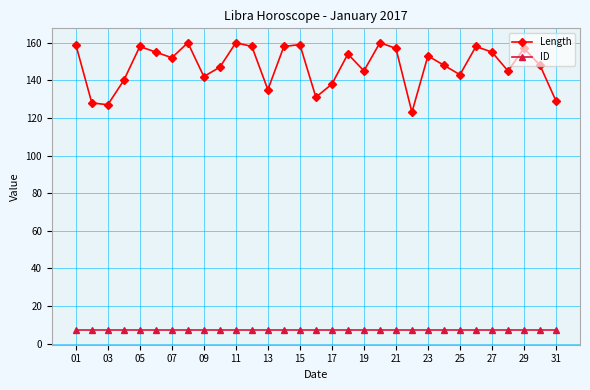

Does the chart display data point markers on the line(s)?

Yes